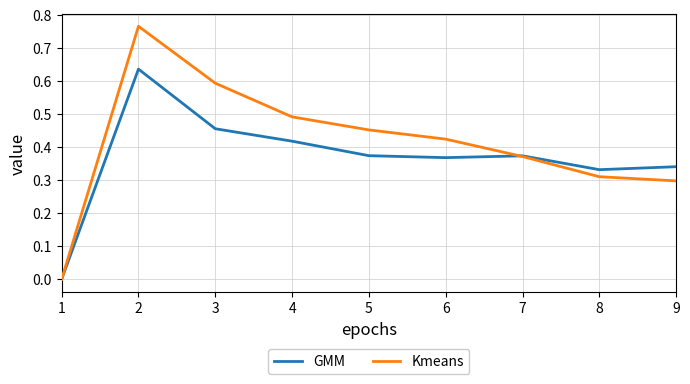

At which category does Kmeans reach its first local peak?

2